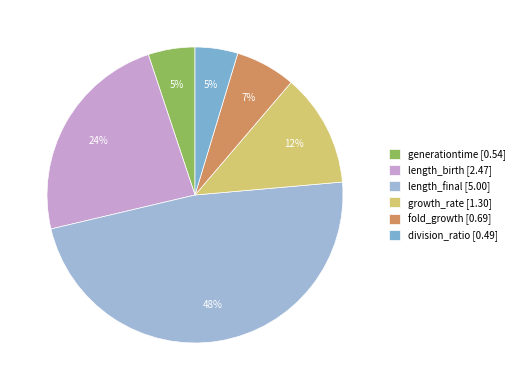

The fold_growth slice represents 7% of the pie. True or false?

True